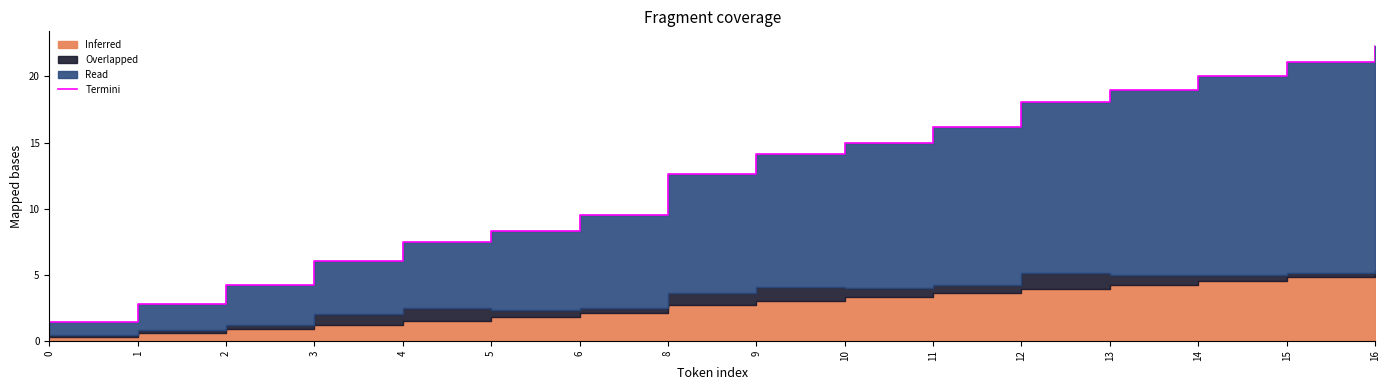

Which label corresponds to the largest value in the chart?

16